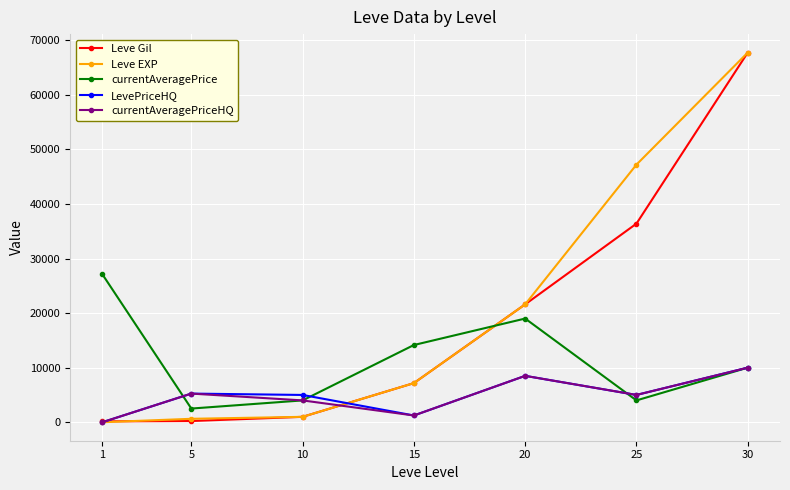

The Leve Gil series shows 58760.1 at 25. True or false?

False